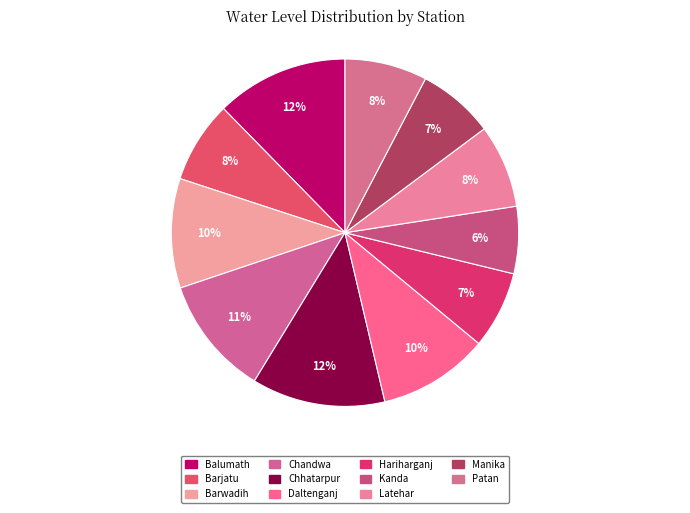

To the nearest percent, what is the difference between the Chhatarpur and Chandwa slice percentages?

1%